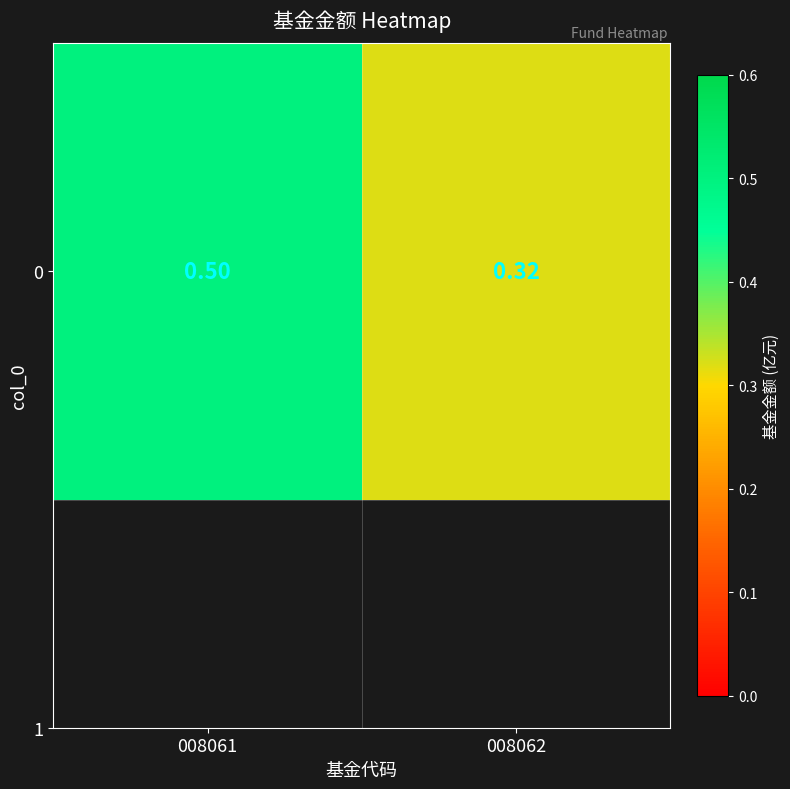

Reading left to right, transcribe all the data shown in this chart.

008061=0.5	008062=0.3